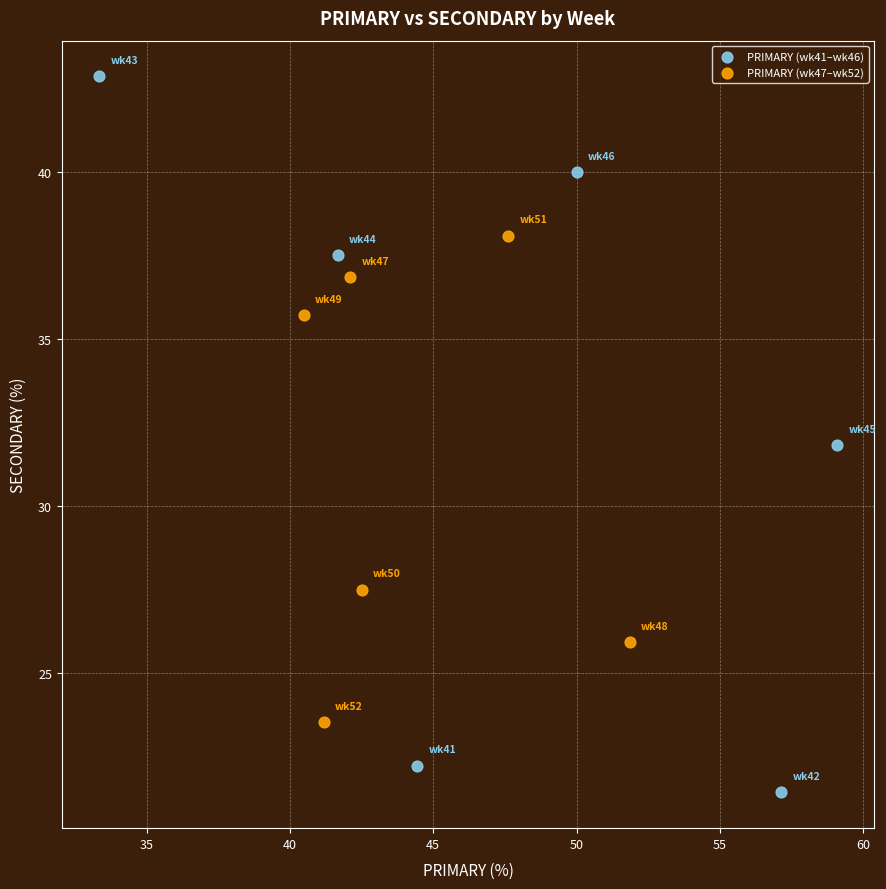

Which series has the widest spread of Y values?

PRIMARY (wk41–wk46)